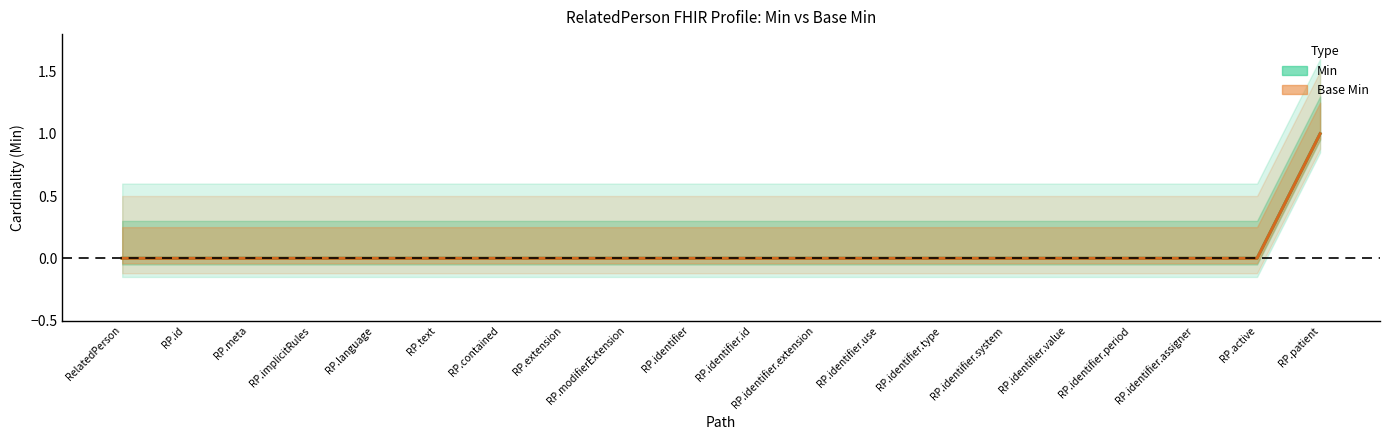

Which has a higher value, RP.text or RelatedPerson?

RP.text